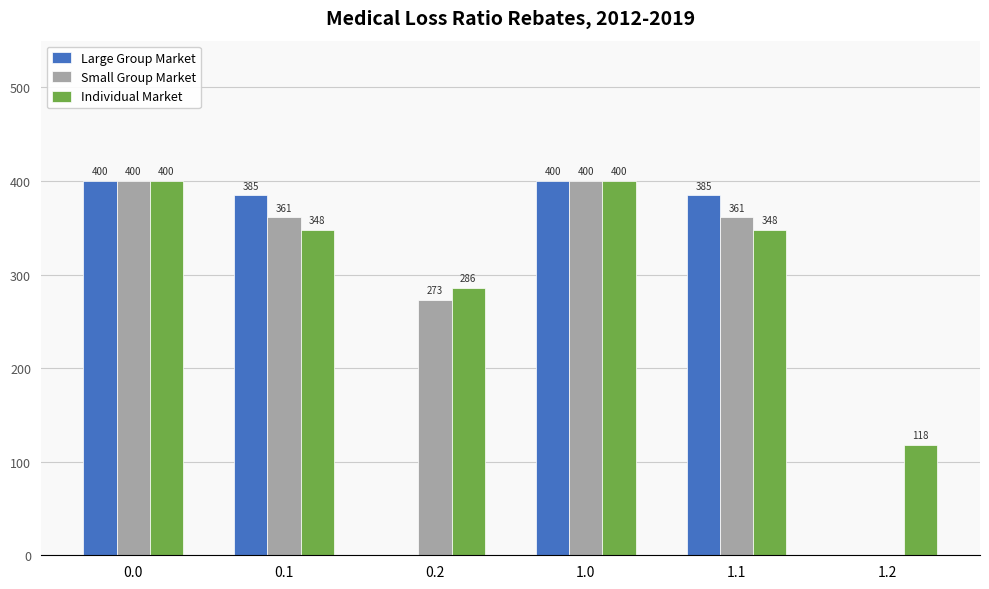

Are the bars horizontal?

No